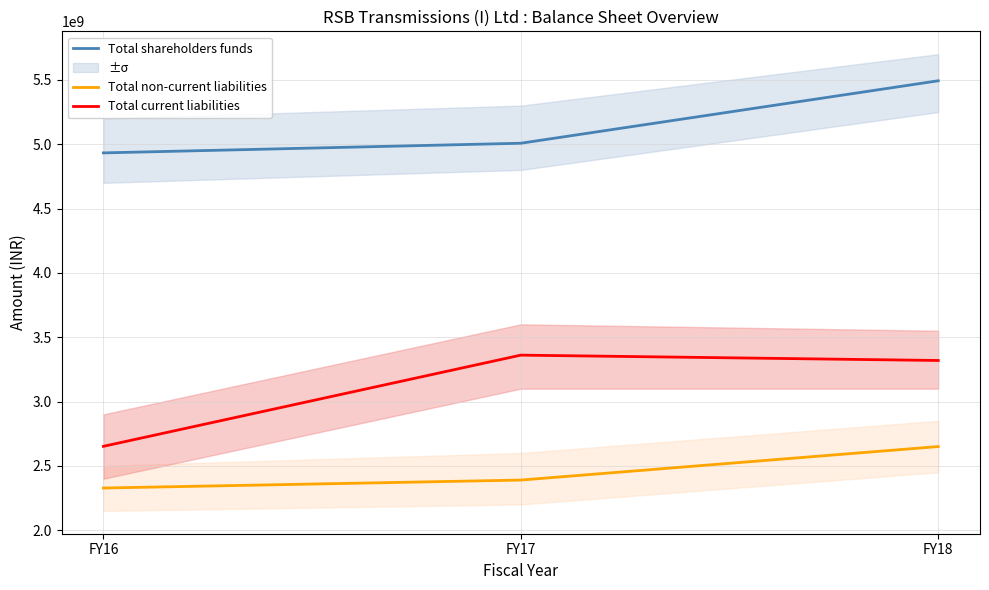

At how many categories does at least one series exceed 3814560231?

3